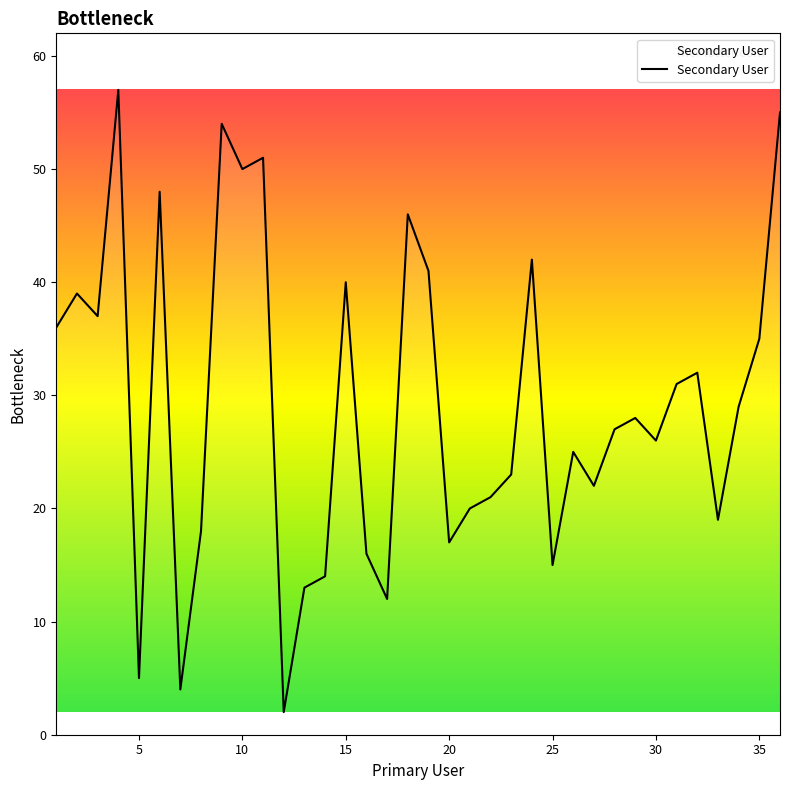

What is the maximum value shown in the chart?

57